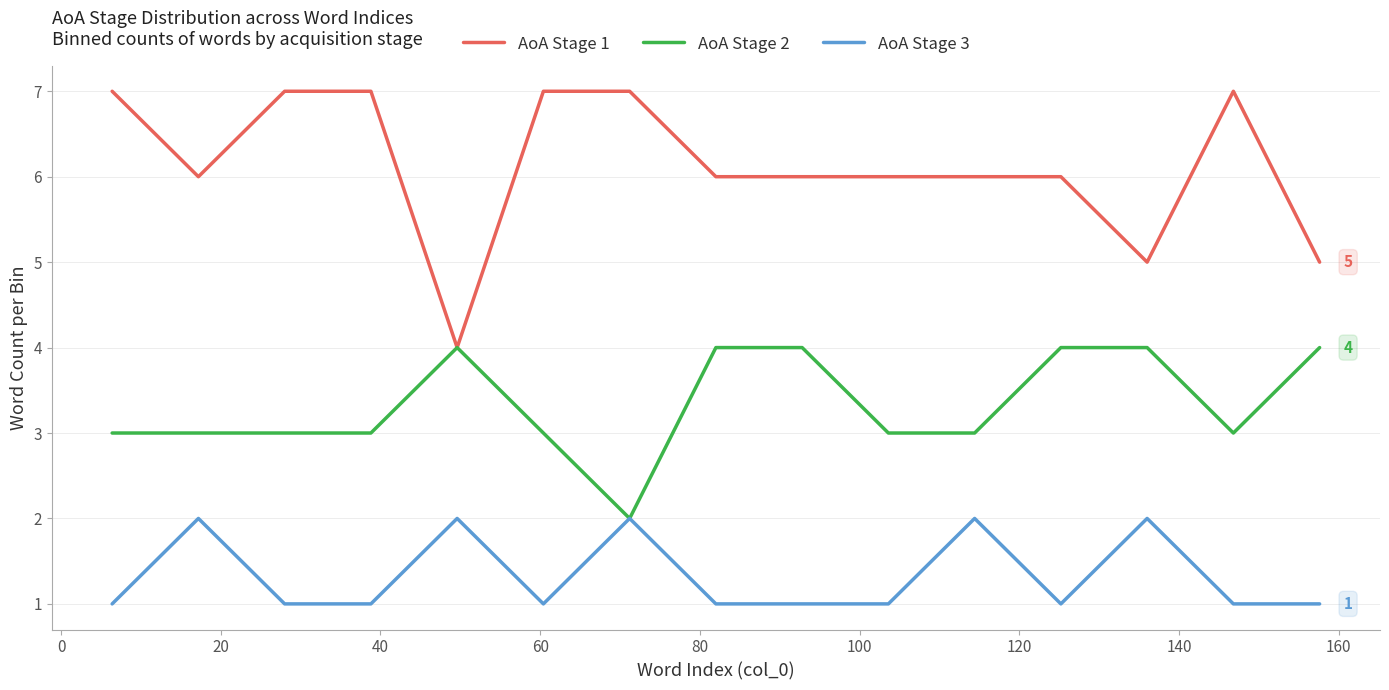

Which series has the largest total across all categories?

AoA Stage 1